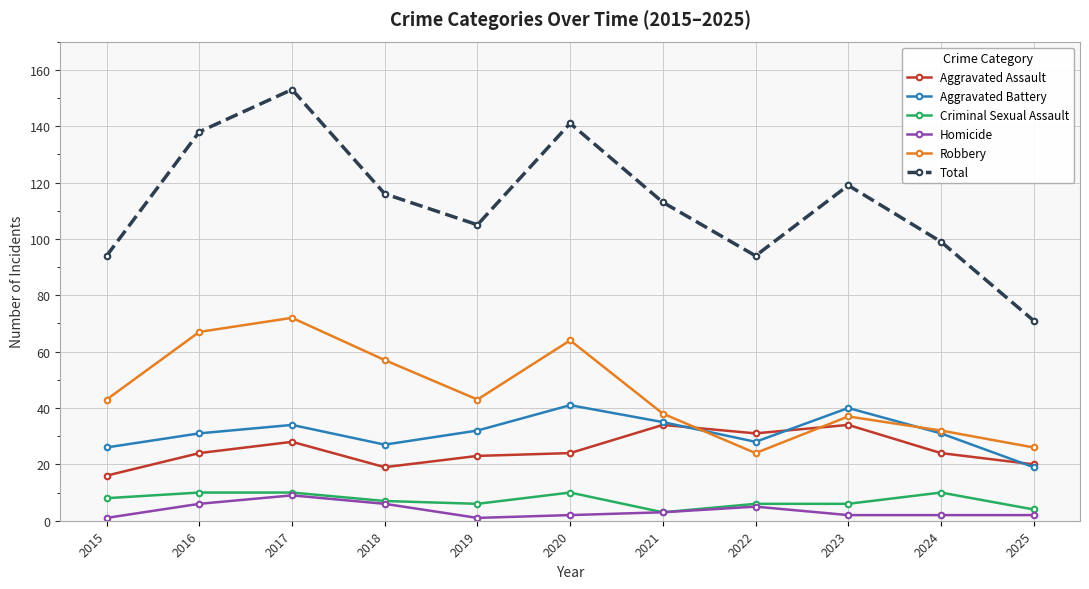

True or false: Aggravated Assault and Total intersect in this chart.

False